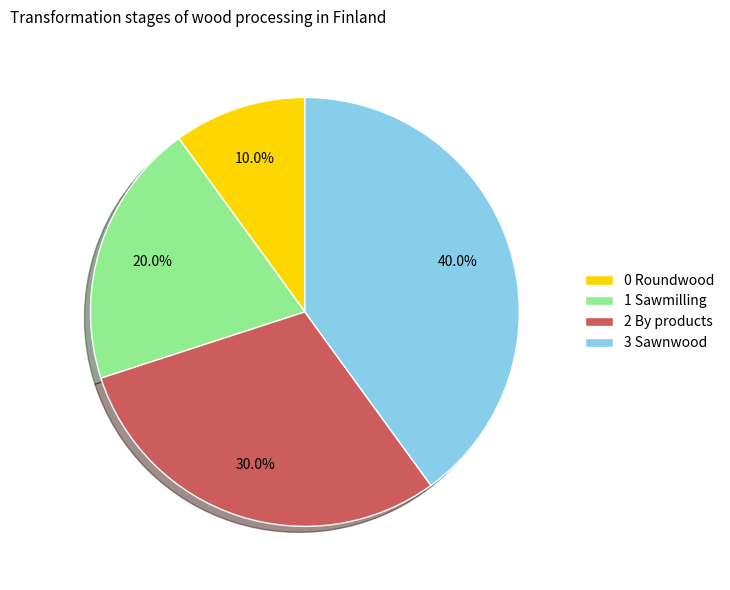

What is the largest slice in the pie chart?

3 Sawnwood